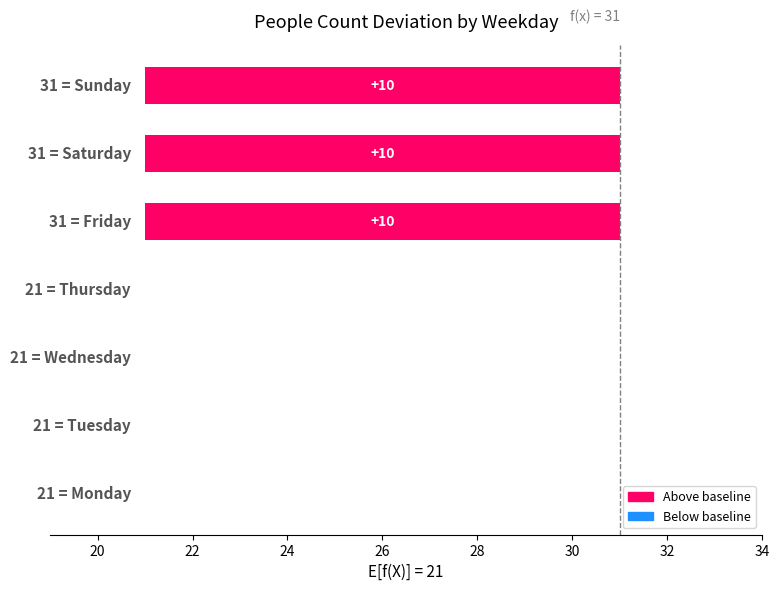

How many data points does each series have?

7